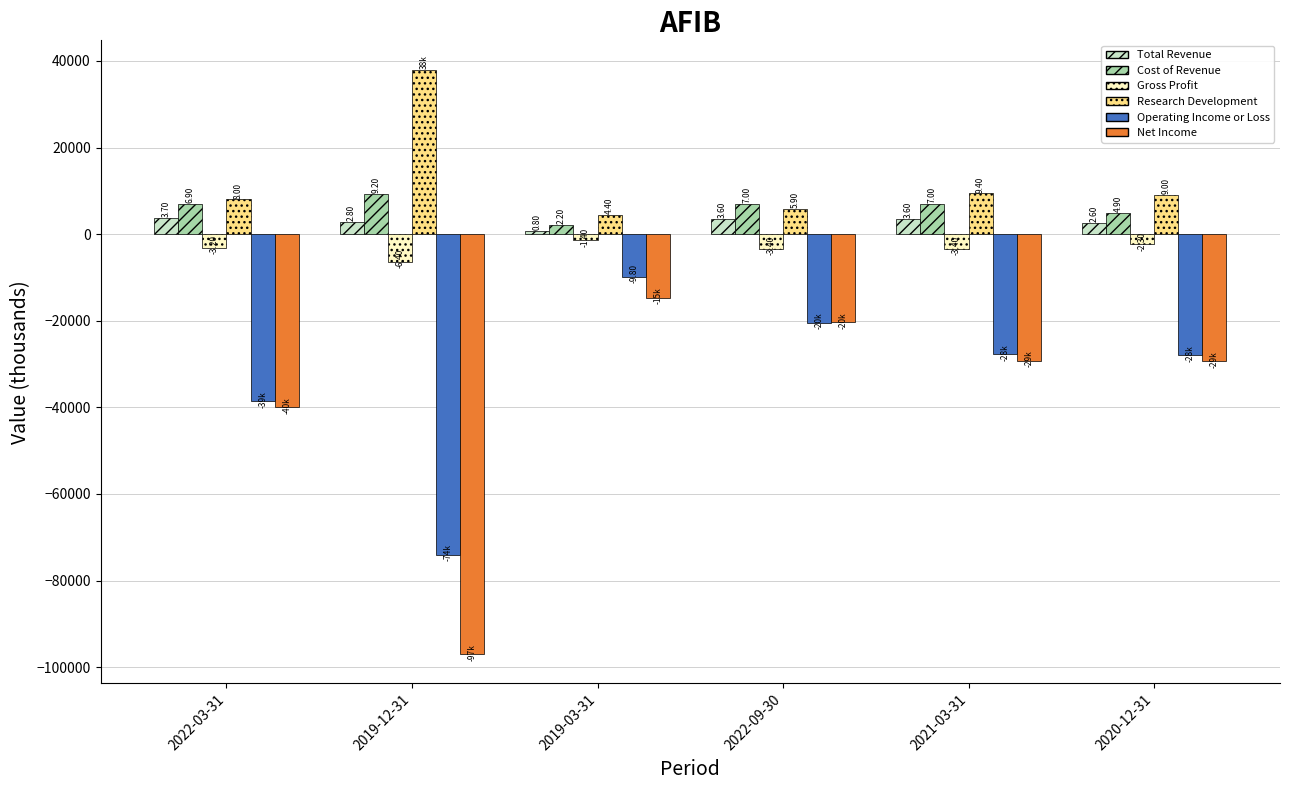

Are the bars grouped side by side (vs. stacked)?

Yes